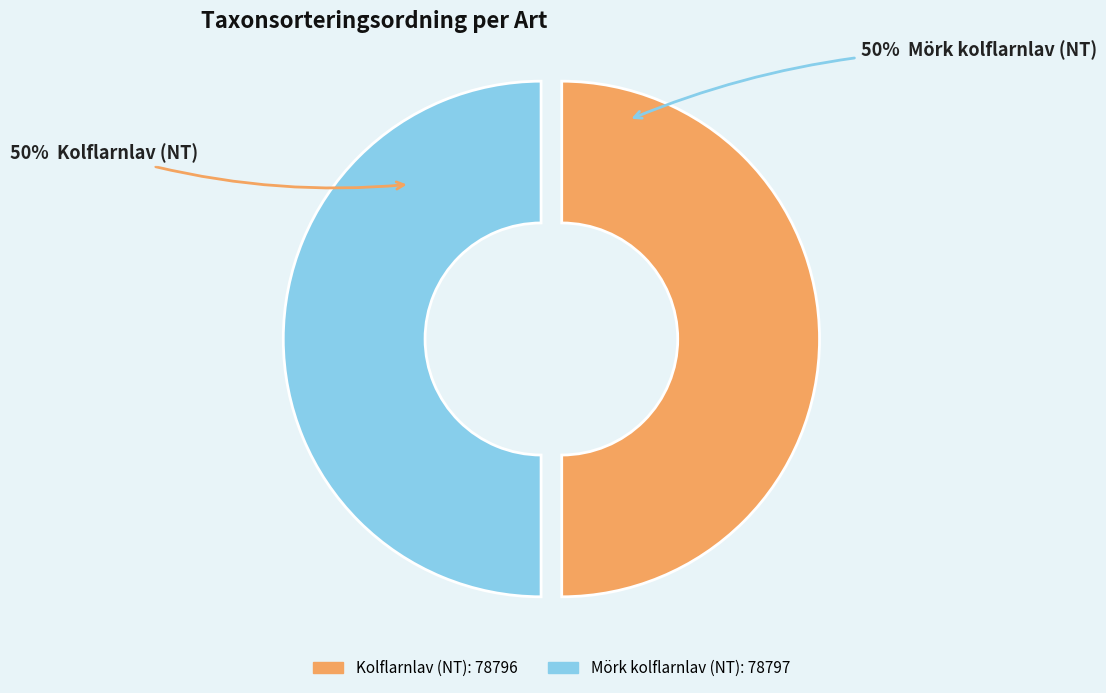

To the nearest percent, what is the average slice percentage?

50%